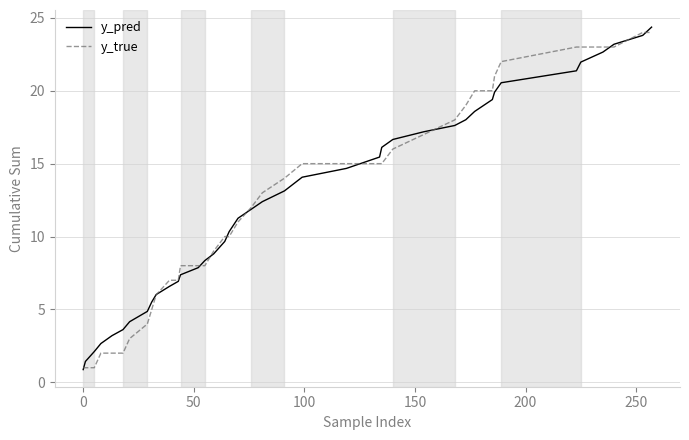

What is the smallest value displayed?

0.9